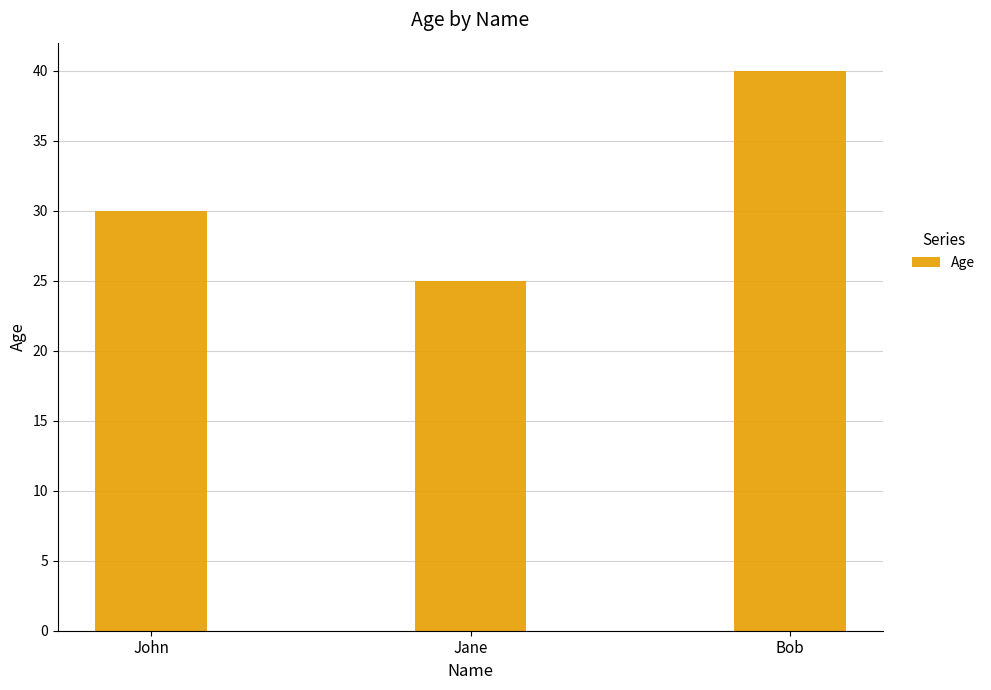

List the labels in order of value, largest first.

Bob, John, Jane